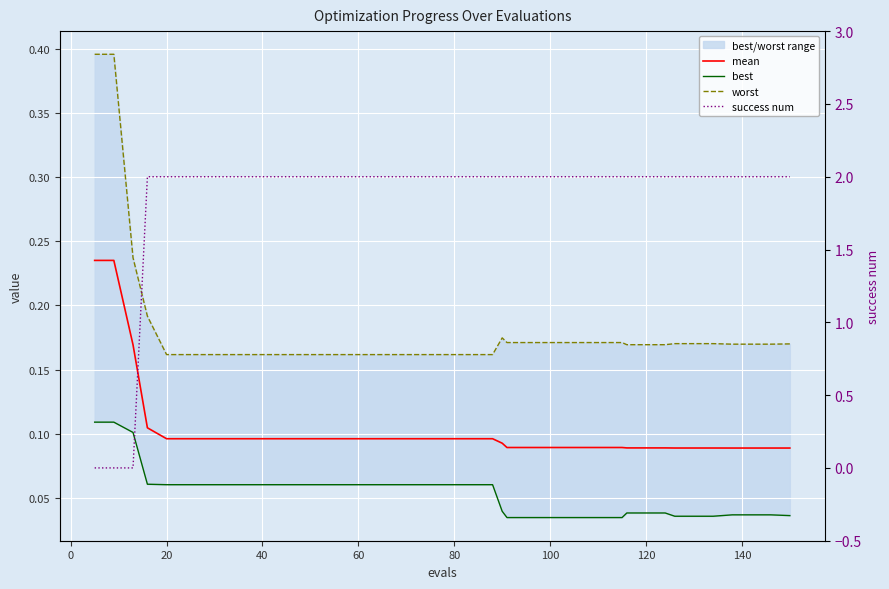

Reading left to right, list all the values displayed in this chart.

mean: 0.2	0.2	0.2	0.1	0.1	0.1	0.1	0.1	0.1	0.1	0.1	0.1	0.1	0.1	0.1	0.1	0.1	0.1	0.1	0.1	0.1	0.1	0.1	0.1	0.1	0.1	0.1	0.1	0.1	0.1	0.1	0.1	0.1	0.1	0.1	0.1	0.1	0.1	0.1	0.1
best: 0.1	0.1	0.1	0.1	0.1	0.1	0.1	0.1	0.1	0.1	0.1	0.1	0.1	0.1	0.1	0.1	0.1	0.1	0.1	0.1	0.1	0.1	0.0	0.0	0.0	0.0	0.0	0.0	0.0	0.0	0.0	0.0	0.0	0.0	0.0	0.0	0.0	0.0	0.0	0.0
worst: 0.4	0.4	0.2	0.2	0.2	0.2	0.2	0.2	0.2	0.2	0.2	0.2	0.2	0.2	0.2	0.2	0.2	0.2	0.2	0.2	0.2	0.2	0.2	0.2	0.2	0.2	0.2	0.2	0.2	0.2	0.2	0.2	0.2	0.2	0.2	0.2	0.2	0.2	0.2	0.2
success num: 0.0	0.0	0.0	2.0	2.0	2.0	2.0	2.0	2.0	2.0	2.0	2.0	2.0	2.0	2.0	2.0	2.0	2.0	2.0	2.0	2.0	2.0	2.0	2.0	2.0	2.0	2.0	2.0	2.0	2.0	2.0	2.0	2.0	2.0	2.0	2.0	2.0	2.0	2.0	2.0